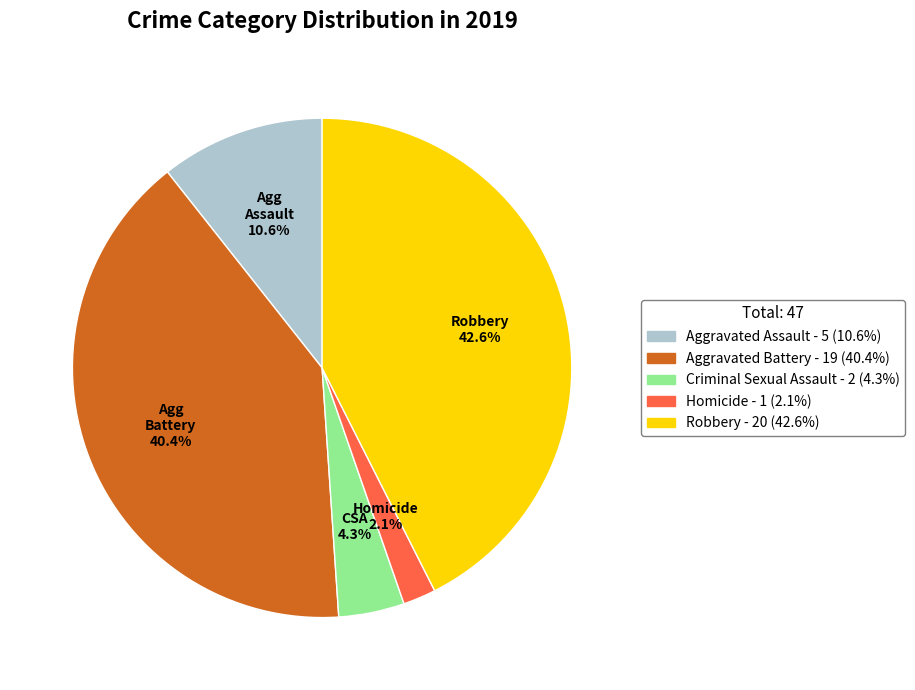

How many segments does this pie chart have?

5